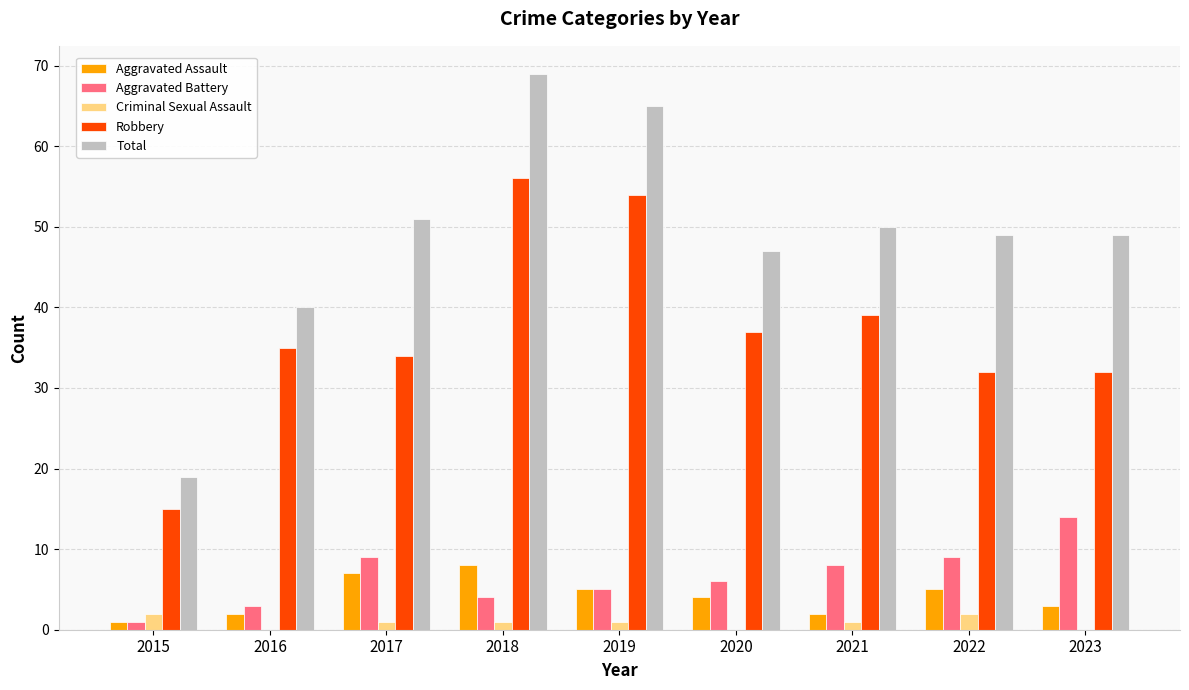

At which category does the chart reach its peak across all series?

2018